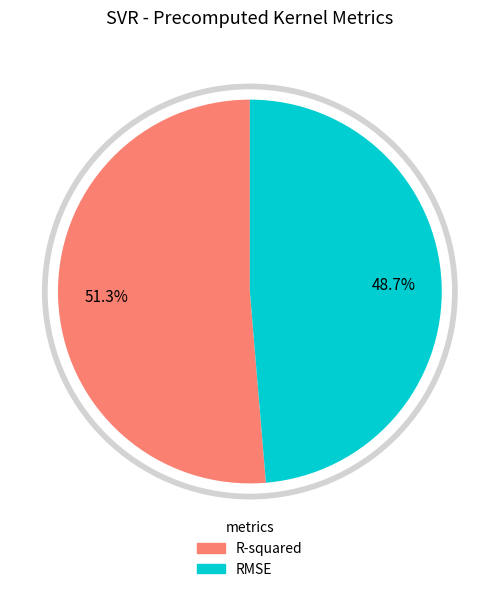

True or false: R-squared accounts for 41% of the total.

False